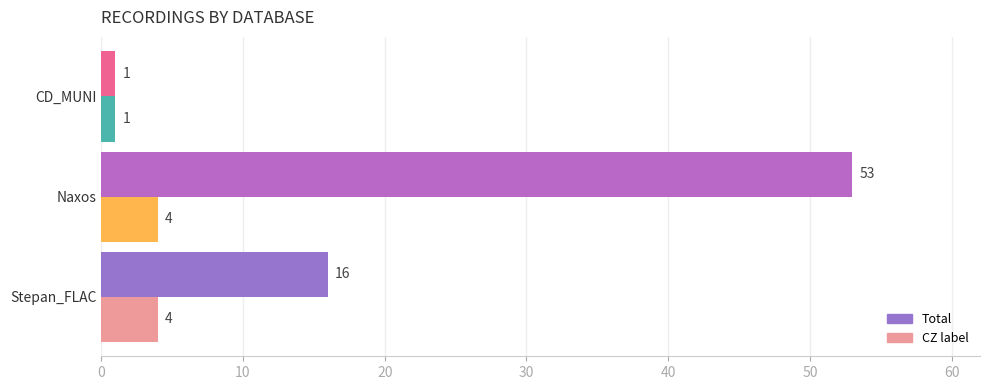

At which category is the sum across all series the highest?

Naxos